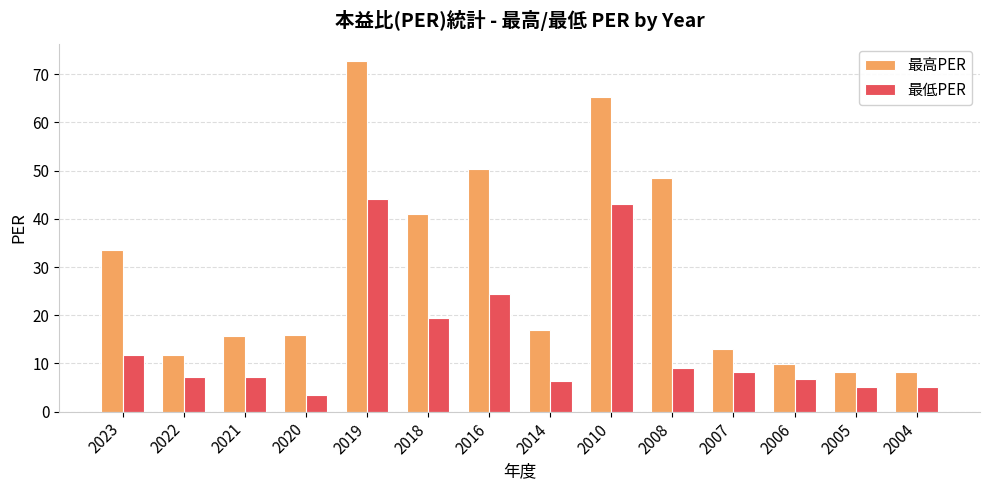

Where is 最低PER nearest to the value 23?

2016